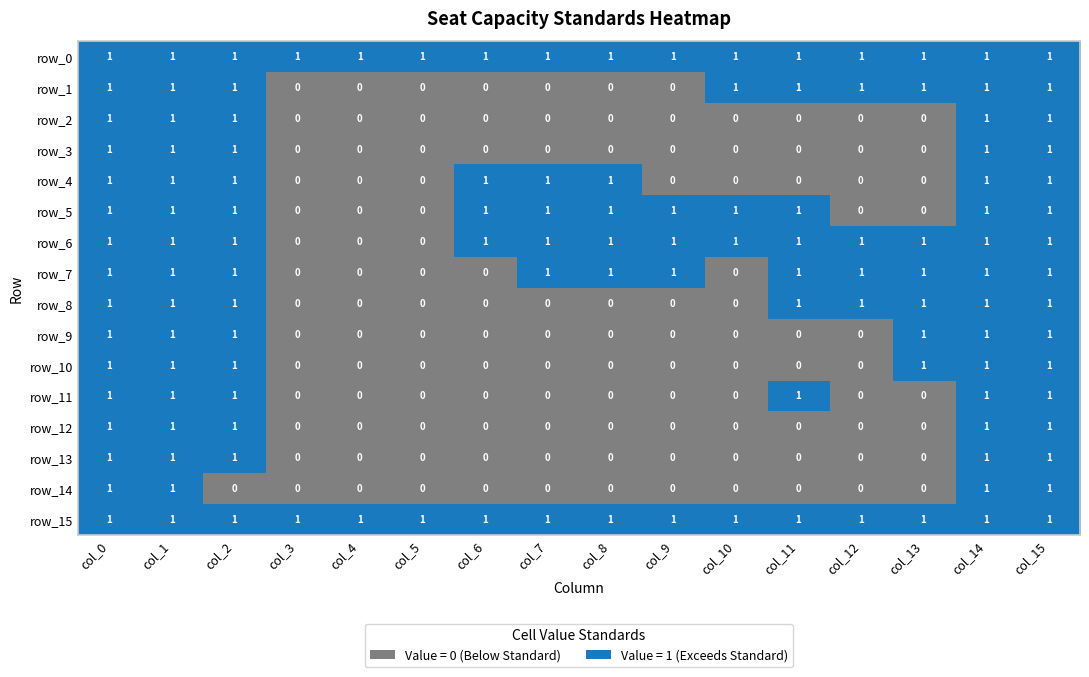

What is the greatest value displayed?

1